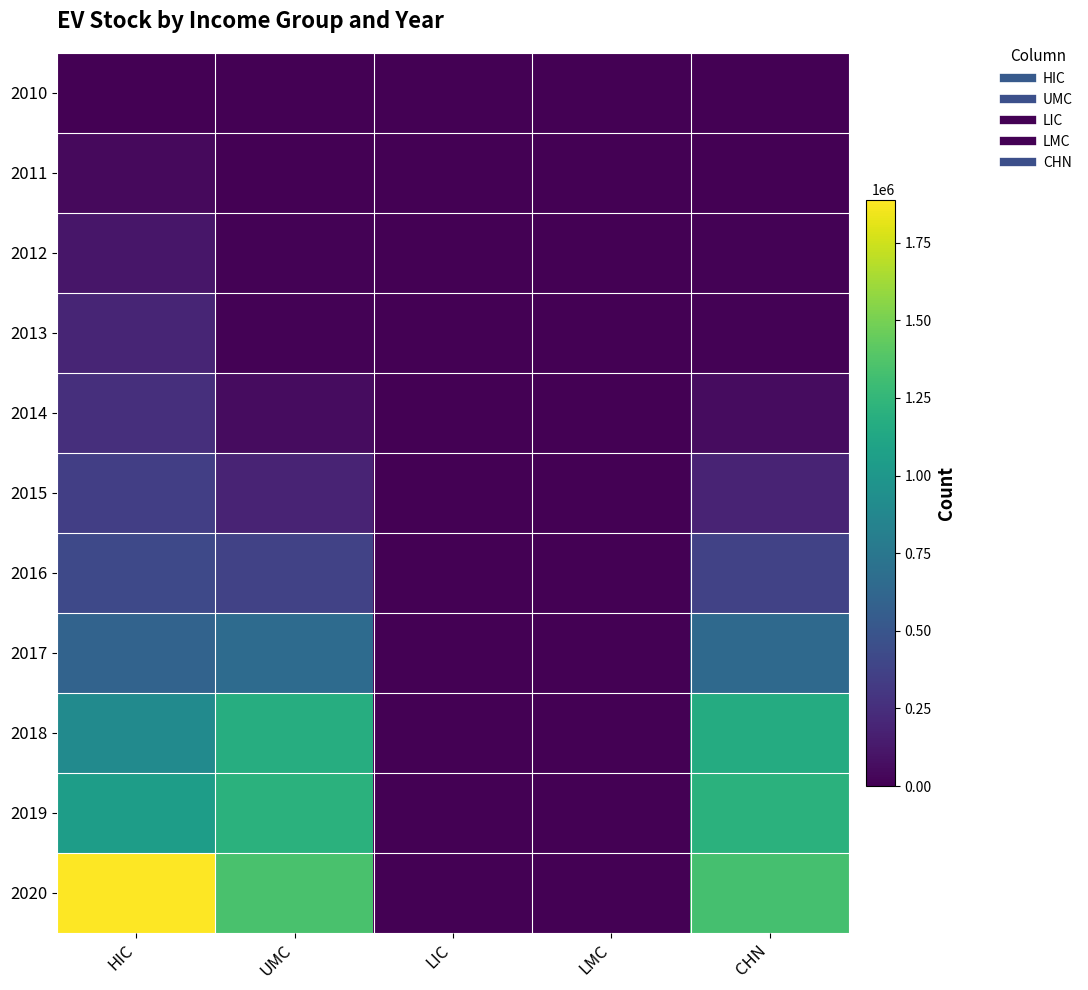

Reading right to left, what are all the values shown in this chart?

2010: CHN=1063	LMC=0	LIC=0	UMC=1063	HIC=5036
2011: CHN=4181	LMC=0	LIC=0	UMC=4253	HIC=46319
2012: CHN=10435	LMC=0	LIC=0	UMC=10881	HIC=112748
2013: CHN=12891	LMC=24	LIC=0	UMC=13208	HIC=193545
2014: CHN=63209	LMC=125	LIC=0	UMC=63772	HIC=256795
2015: CHN=189387	LMC=3397	LIC=0	UMC=190659	HIC=349390
2016: CHN=370603	LMC=911	LIC=0	UMC=372070	HIC=418701
2017: CHN=647609	LMC=1615	LIC=0	UMC=657944	HIC=602564
2018: CHN=1160590	LMC=2393	LIC=6	UMC=1174585	HIC=905664
2019: CHN=1208007	LMC=2278	LIC=56	UMC=1207543	HIC=1053762
2020: CHN=1331330	LMC=5886	LIC=0	UMC=1348741	HIC=1887975